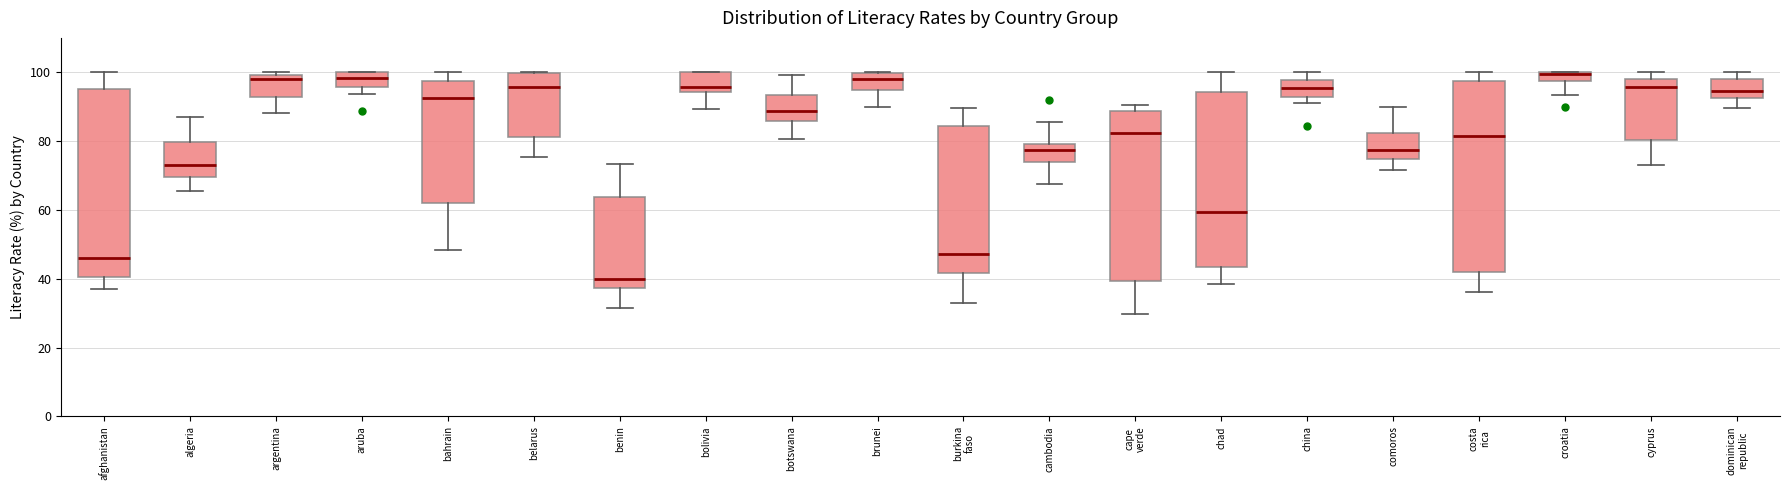

Where does the median line of the box for cape verde sit on the y-axis? The values are not printed on the chart, so give them approximately, as read against the axis.

82